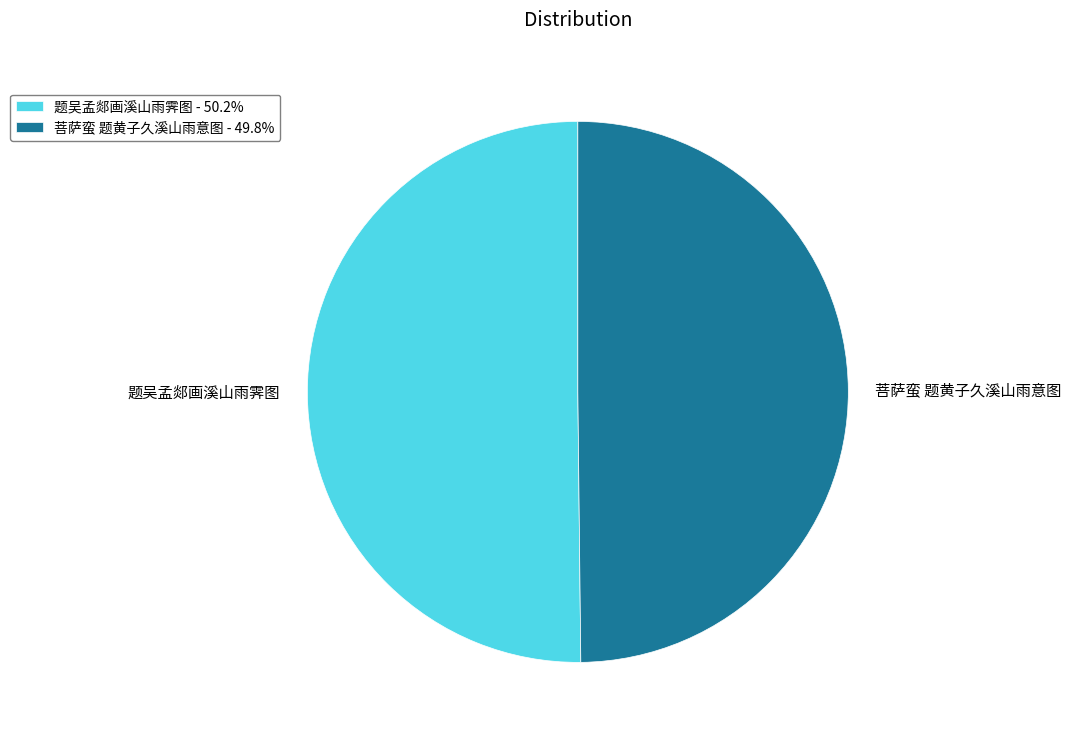

What is the ratio of the value at 菩萨蛮 题黄子久溪山雨意图 to the value at 题吴孟郯画溪山雨霁图?

1.0